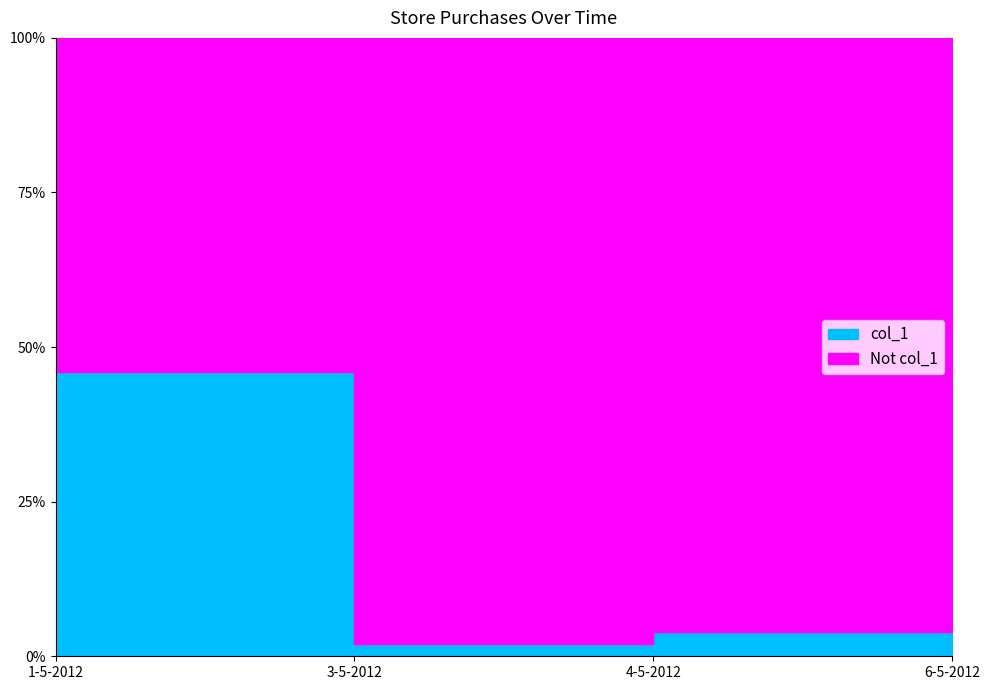

At which category does the chart reach its minimum across all series?

3-5-2012